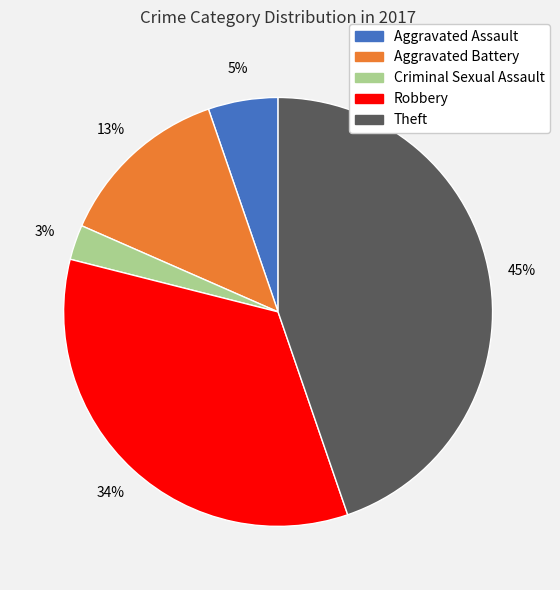

How many segments does this pie chart have?

5